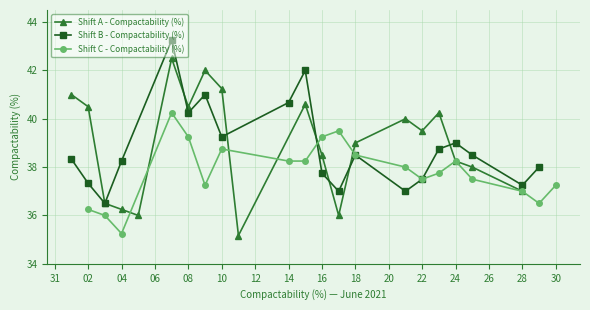

Which category has the lowest value in the Shift C - Compactability (%) series?

04